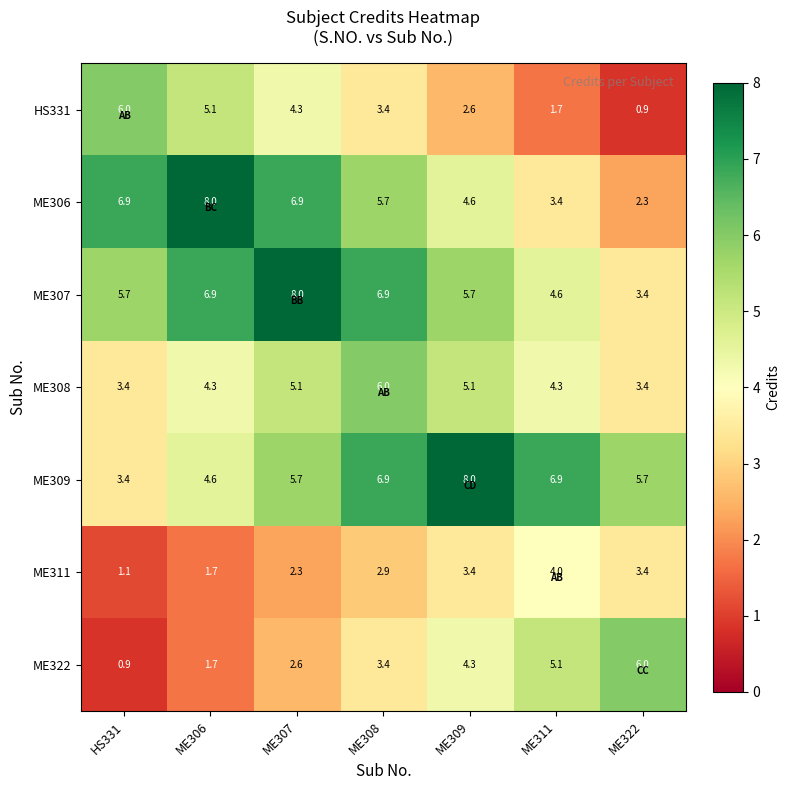

What is the total value across all series at ME307?

34.9